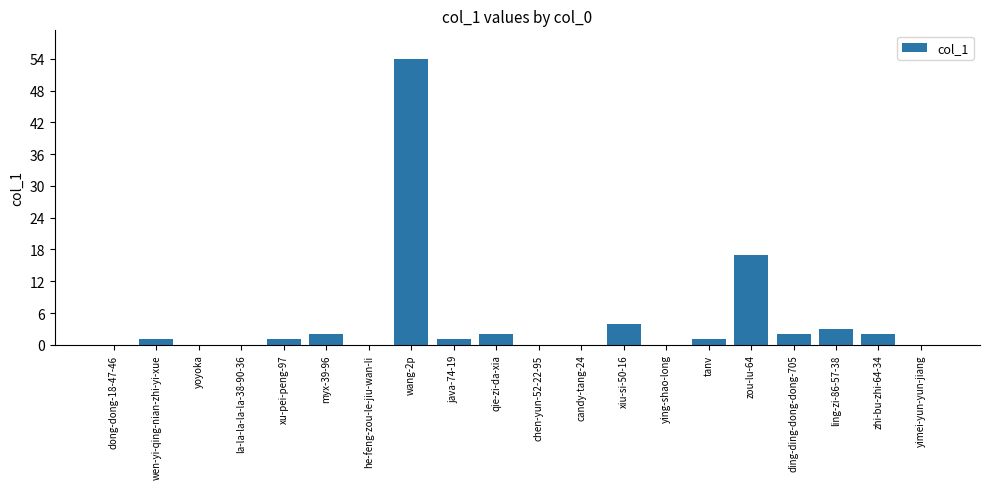

How many categories are shown in the chart?

20